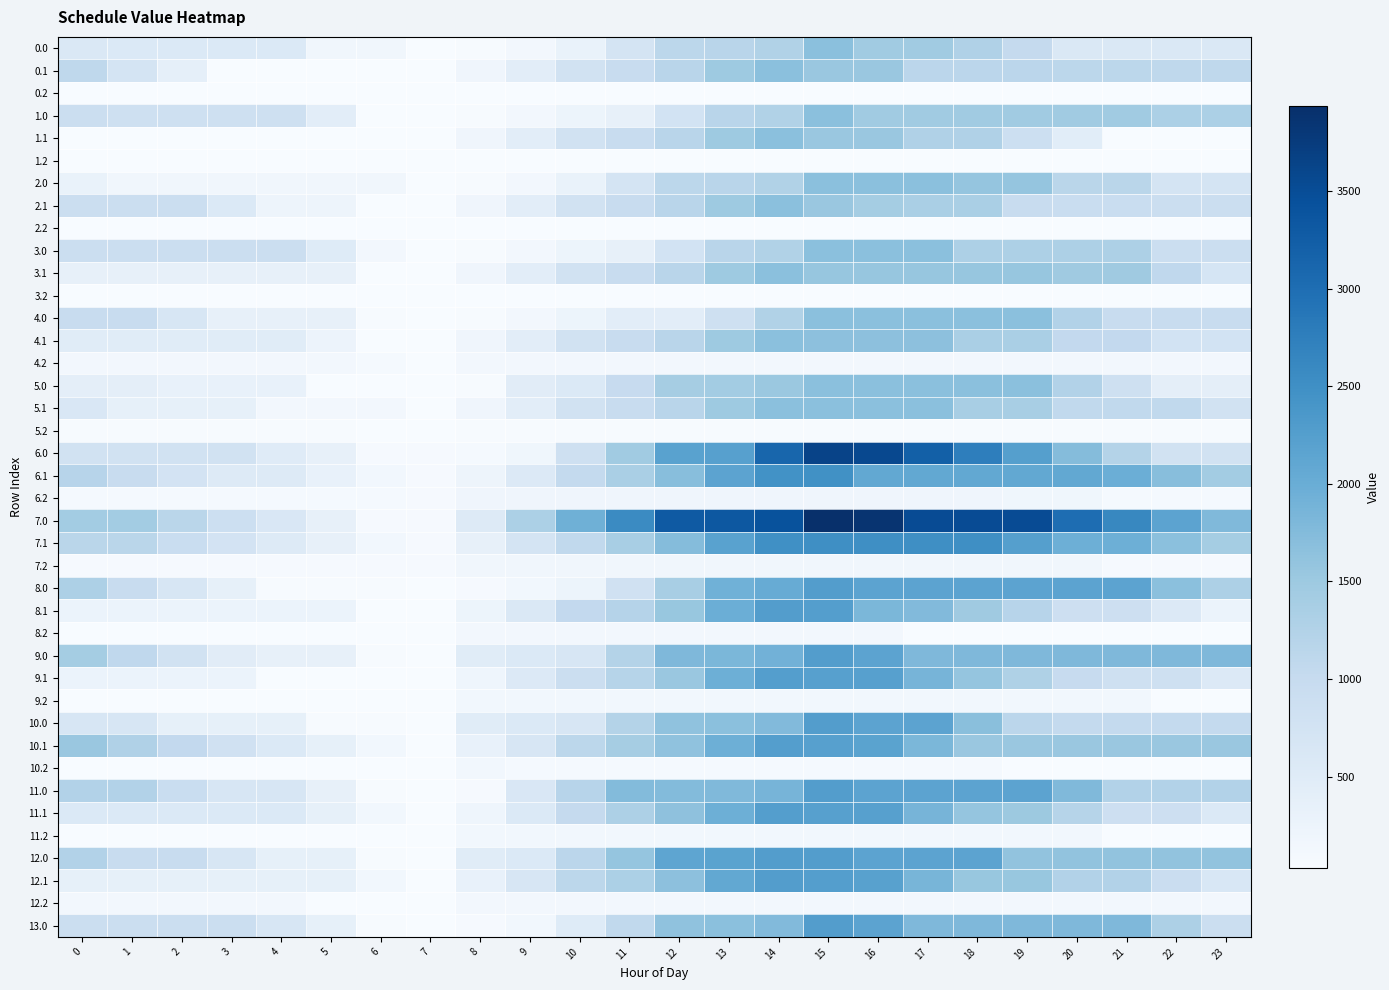

Rank the series by their maximum value, from lowest to highest.

0.2, 1.2, 2.2, 3.2, 5.2, 4.2, 8.2, 12.2, 9.2, 10.2, 11.2, 7.2, 6.2, 1.1, 2.1, 5.1, 0.0, 0.1, 1.0, 2.0, 3.0, 3.1, 4.0, 4.1, 5.0, 9.1, 10.1, 11.1, 8.0, 8.1, 9.0, 10.0, 11.0, 12.0, 12.1, 13.0, 6.1, 7.1, 6.0, 7.0